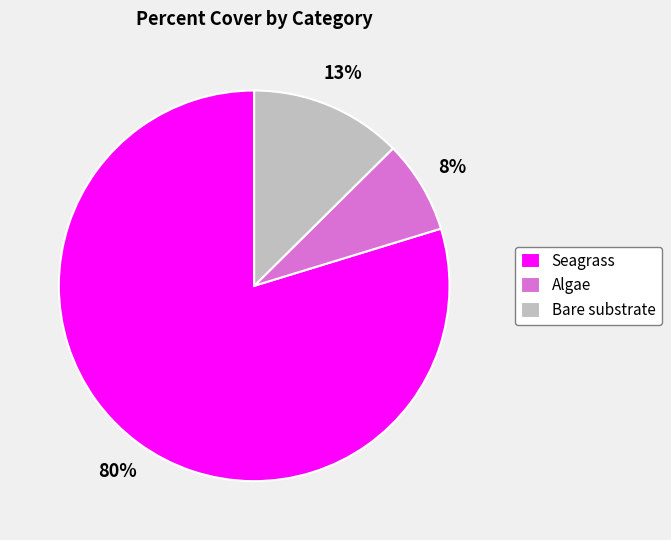

Is it true that Bare substrate is 18% of the pie?

False